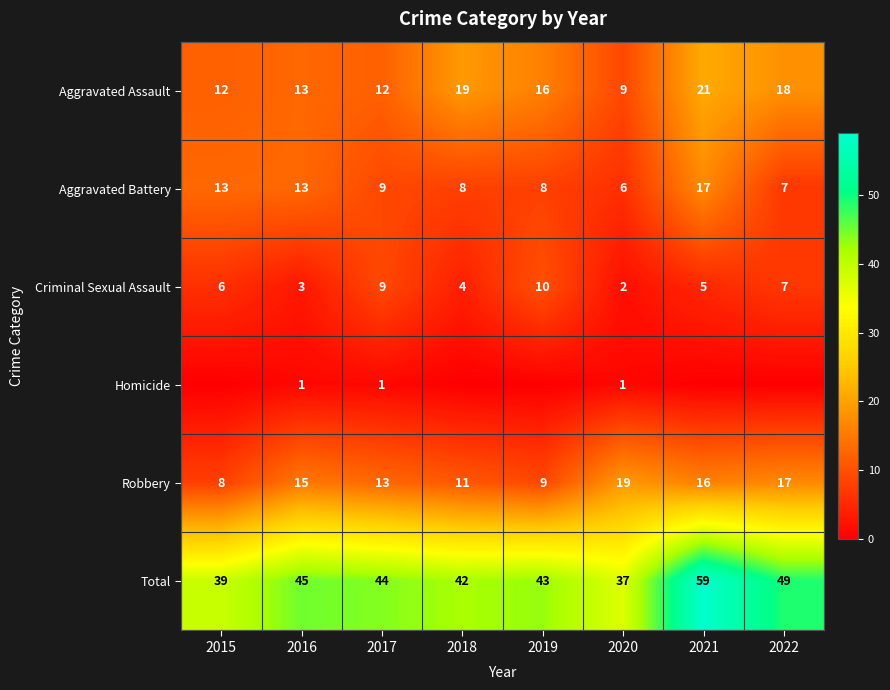

At which label does Aggravated Battery reach its minimum?

2020